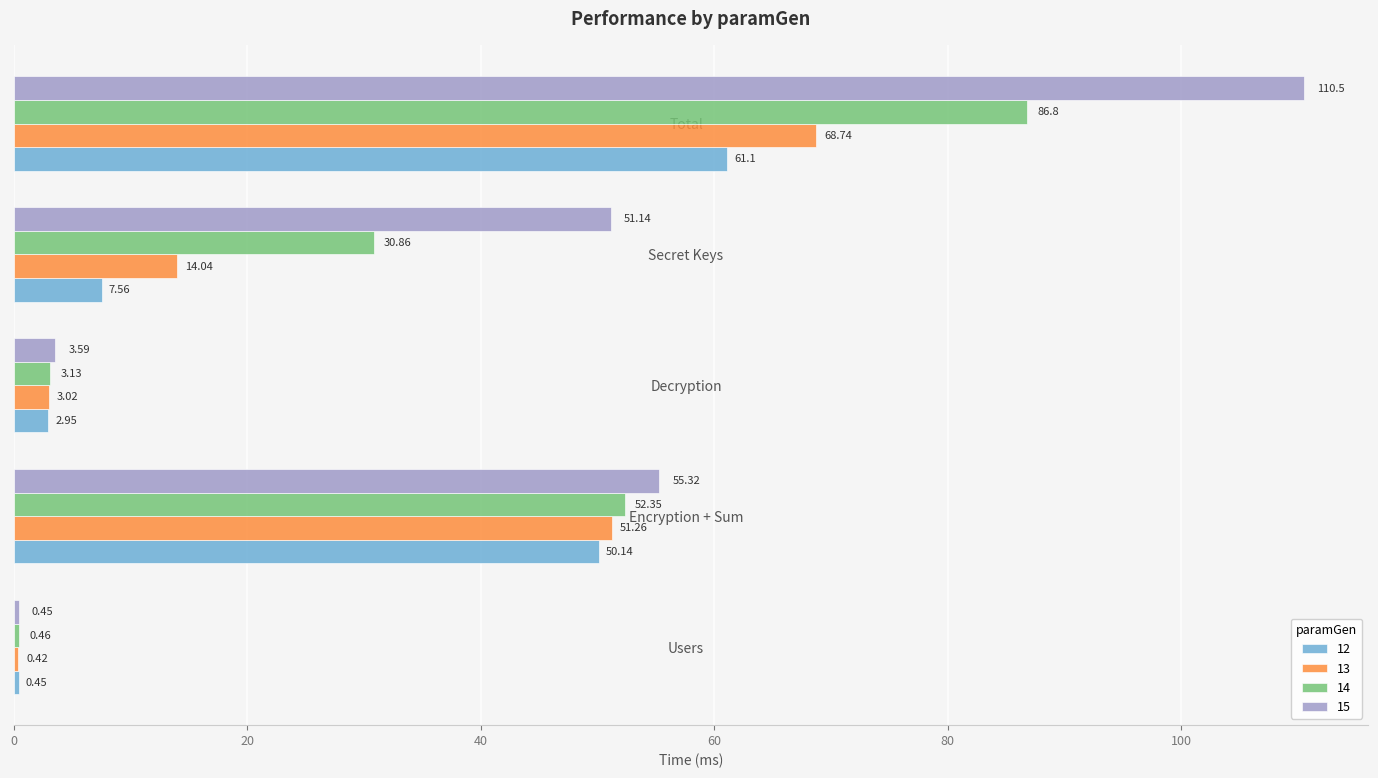

What is the average value of the 15 series?

44.2